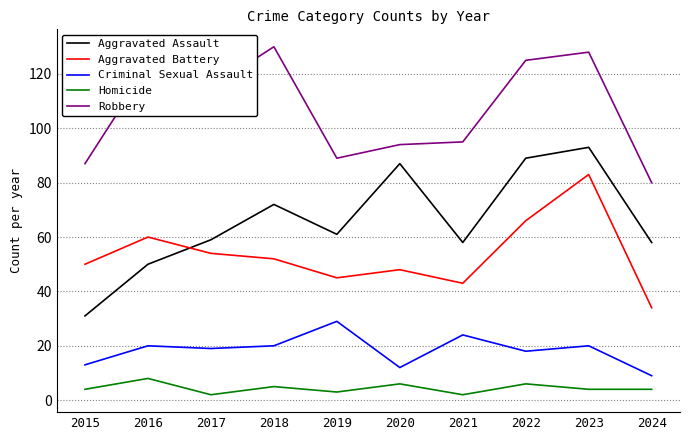

Does the chart display data point markers on the line(s)?

No